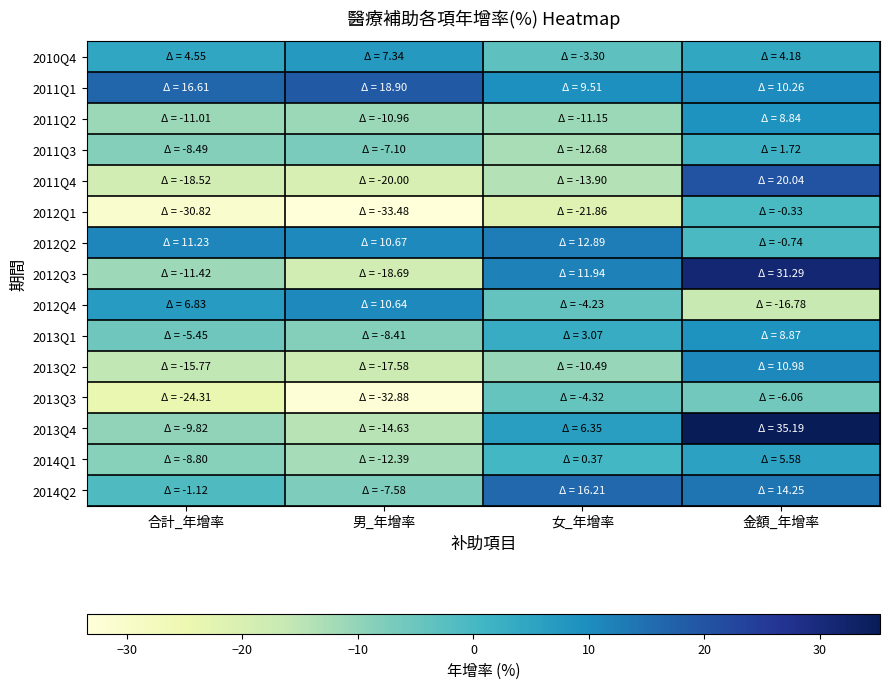

Count the number of categories in the chart.

4